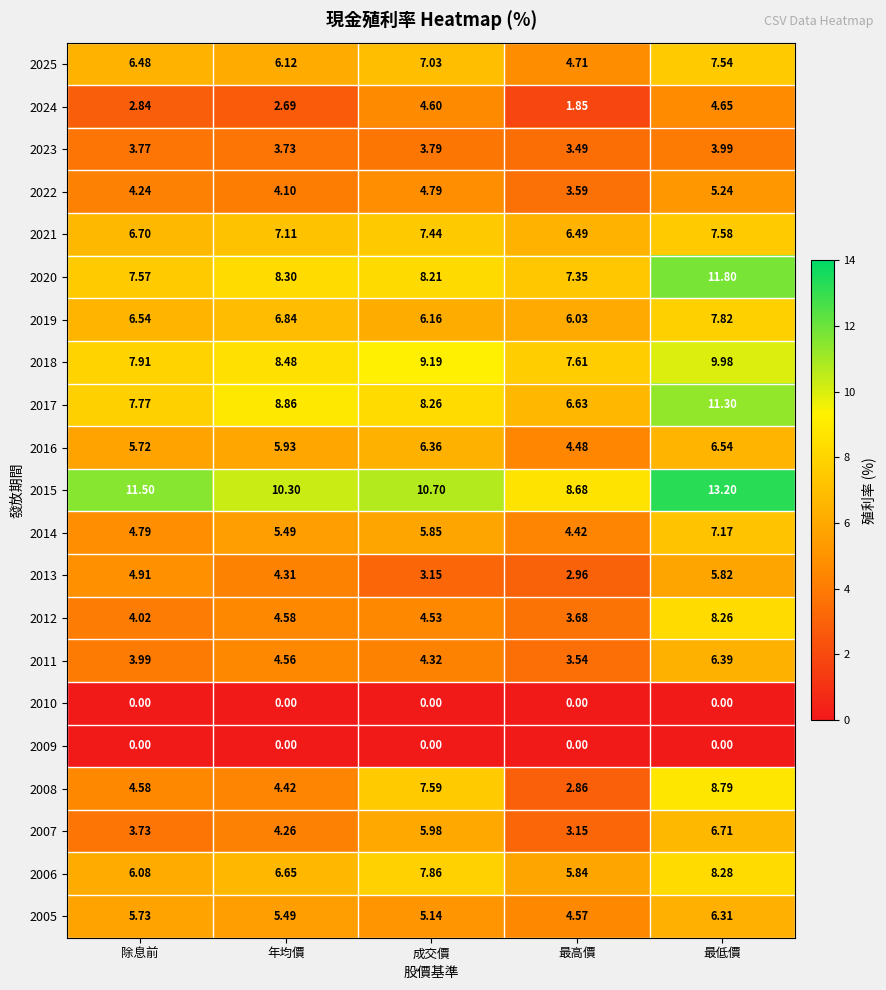

List the labels in order of 2008 value, smallest first.

最高價, 年均價, 除息前, 成交價, 最低價